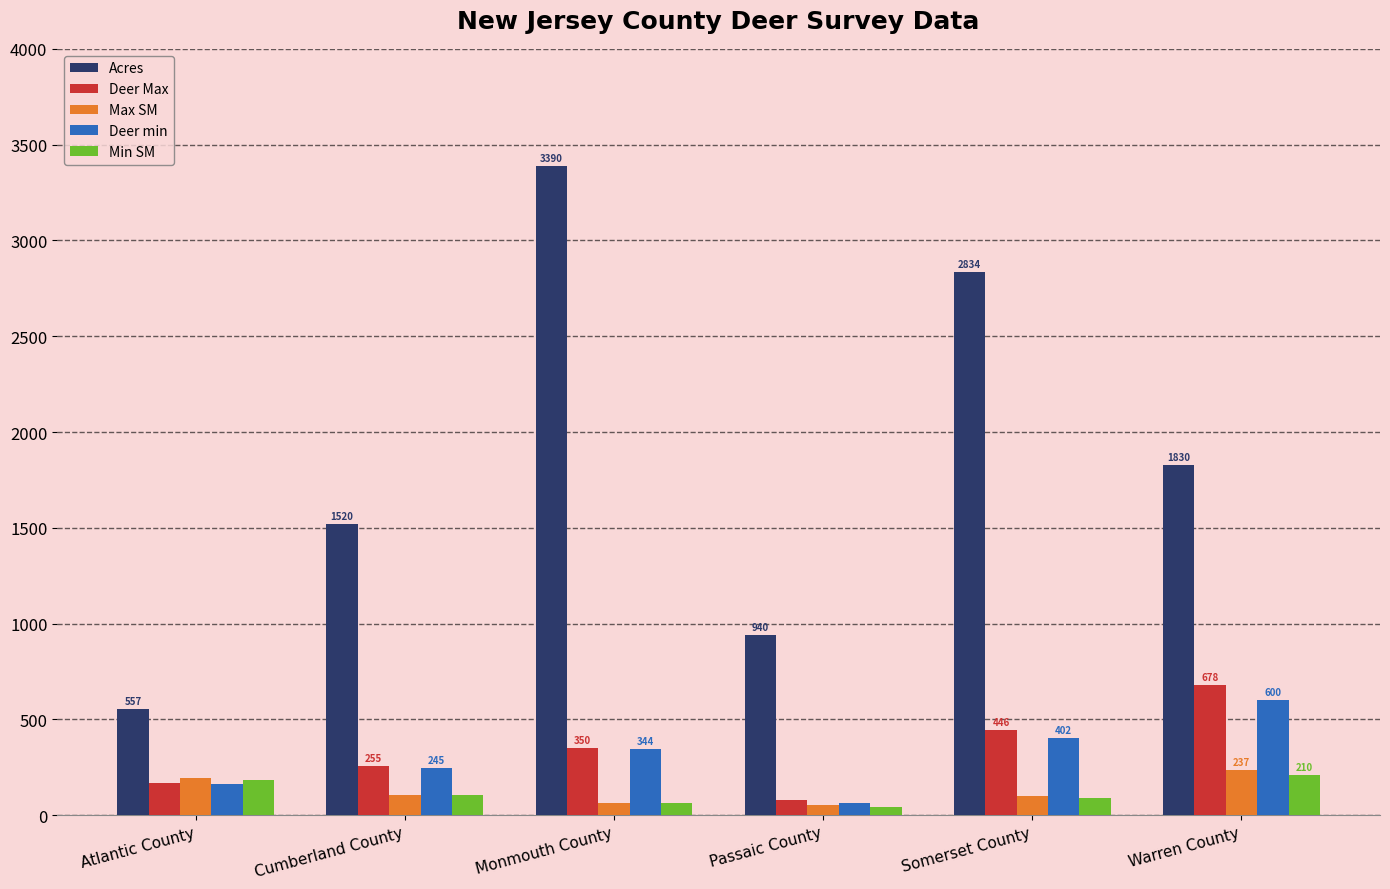

At which category does the chart reach its peak across all series?

Monmouth County